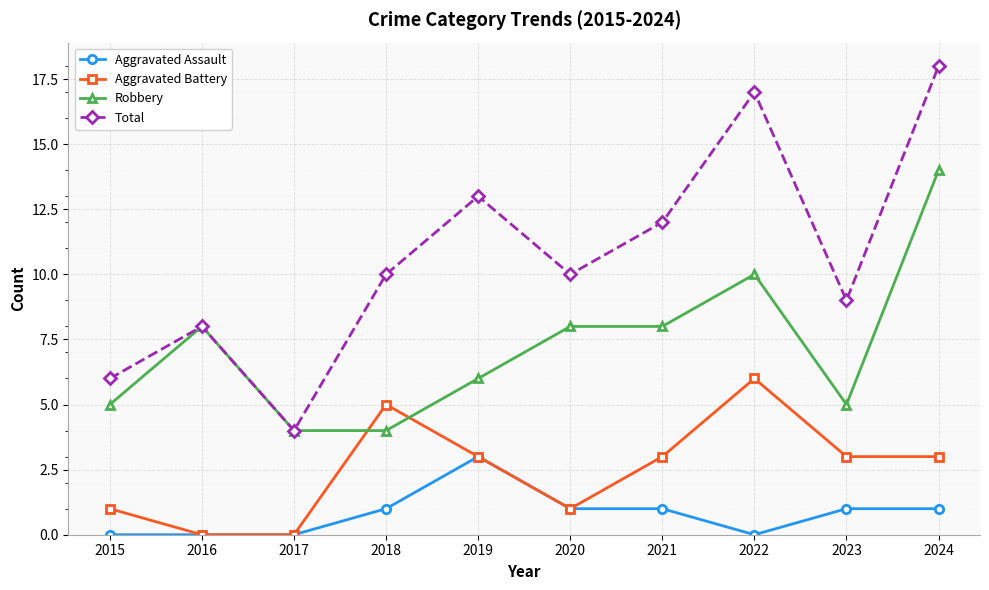

Is this an area chart (filled region under the line)?

No